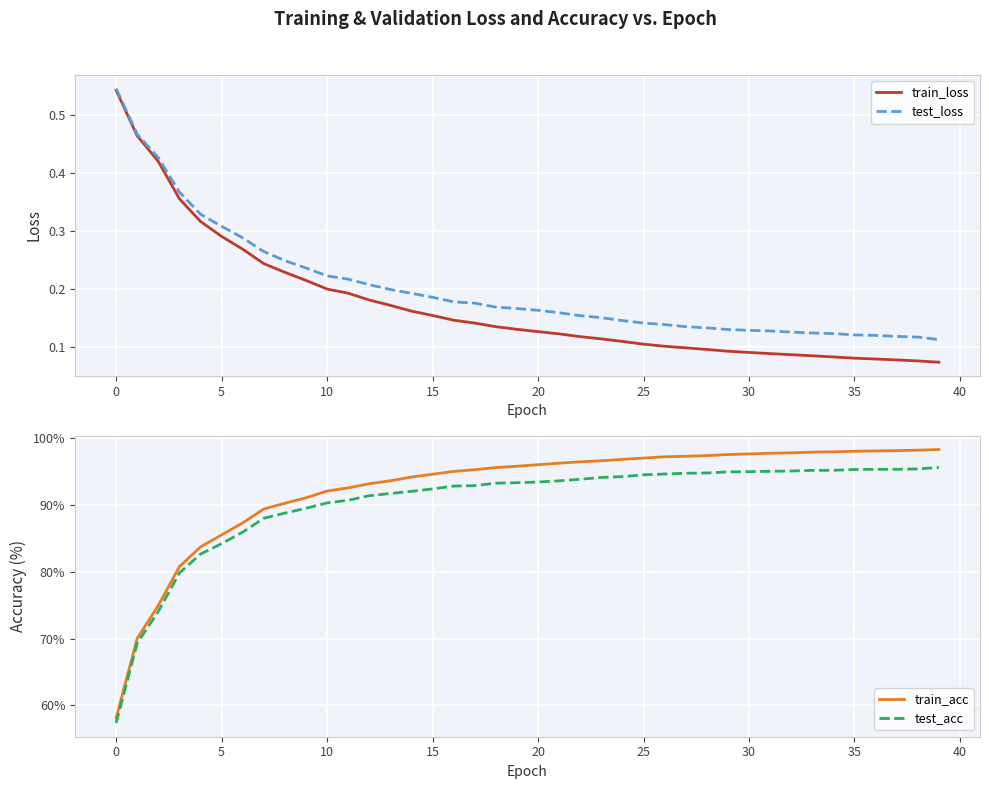

Which label corresponds to the smallest value in the chart?

39